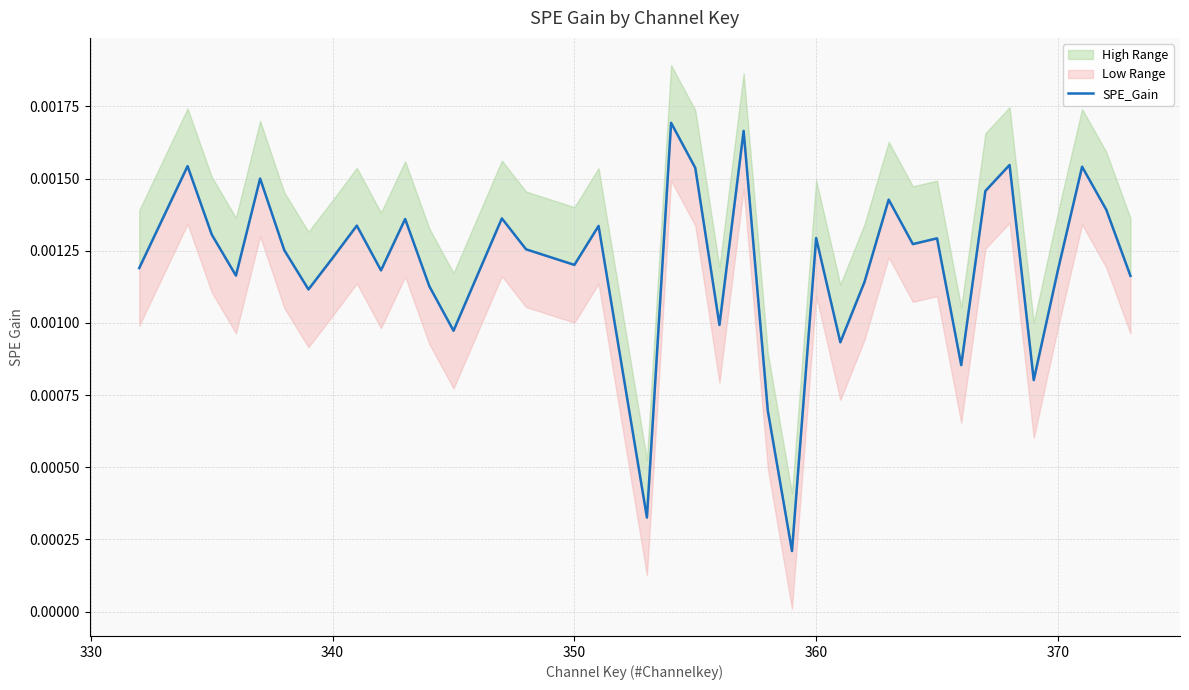

How many interior local valleys (lower than both neighbors) does the data have?

12